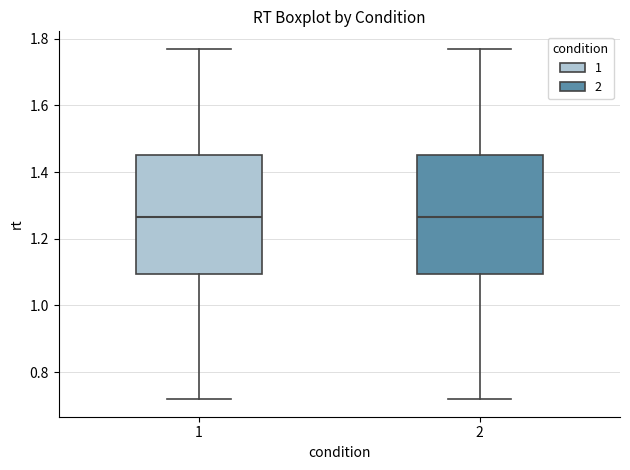

Reading left to right, transcribe this box plot: for each box, give where its median line is, the range the box spans, and where its two whiskers end, as read against the y-axis. The values are not printed on the chart, so give them approximately, as read against the axis.

1: median 1.26, box 1.10 to 1.46, whiskers 0.72 to 1.76
2: median 1.26, box 1.10 to 1.46, whiskers 0.72 to 1.76